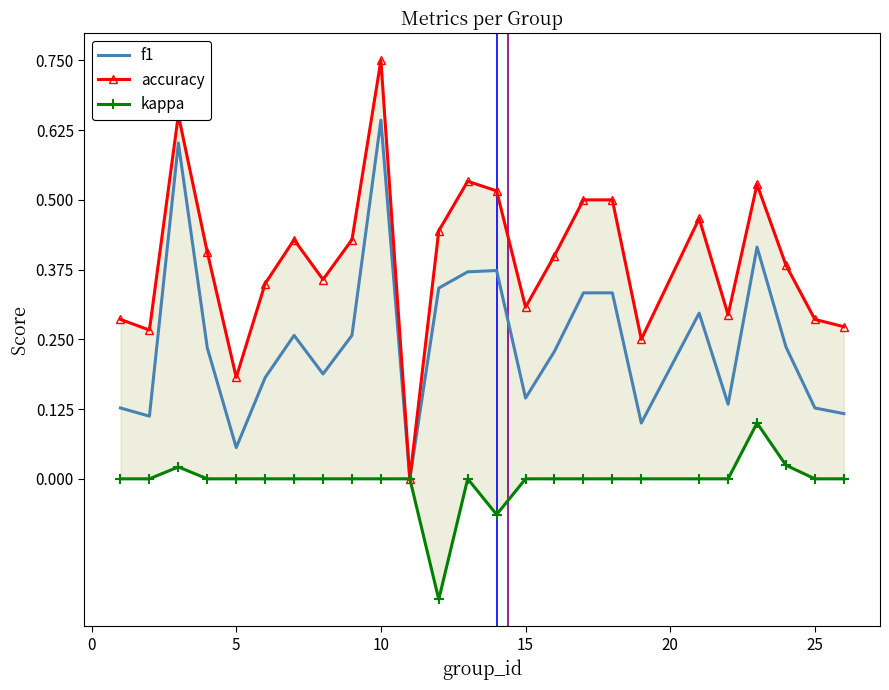

At which label does f1 reach its peak?

10